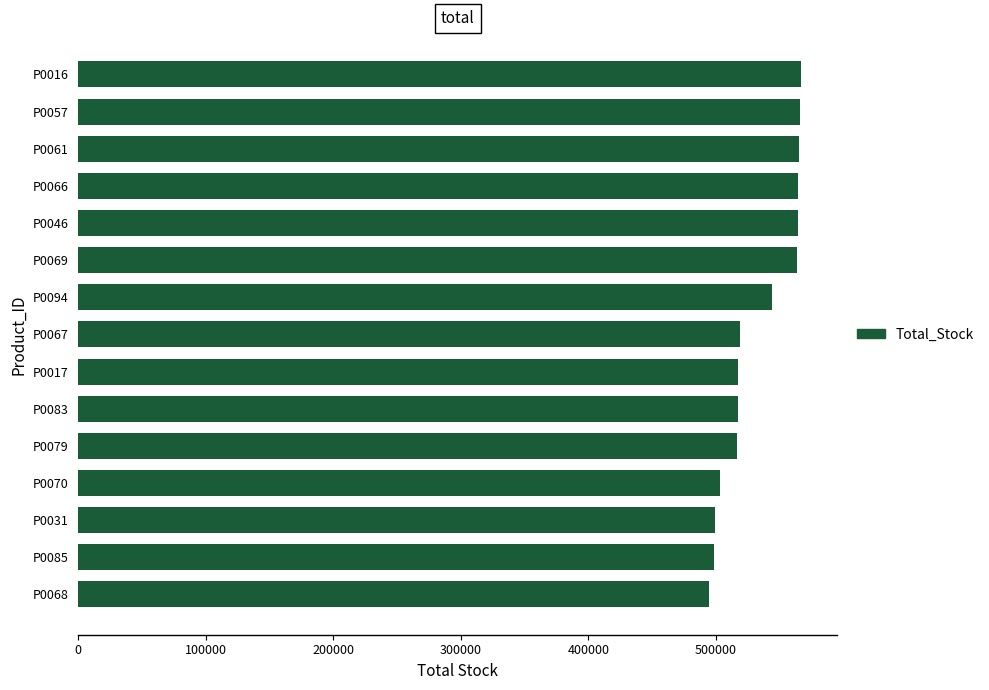

What is the minimum value shown in the chart?

494355